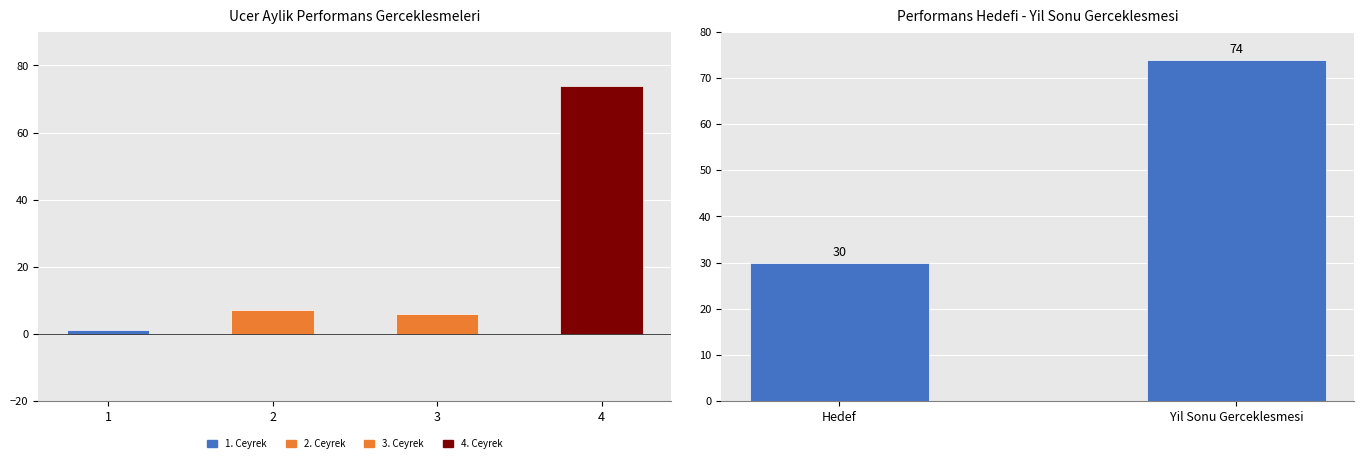

What is the difference between the maximum and minimum values?

44